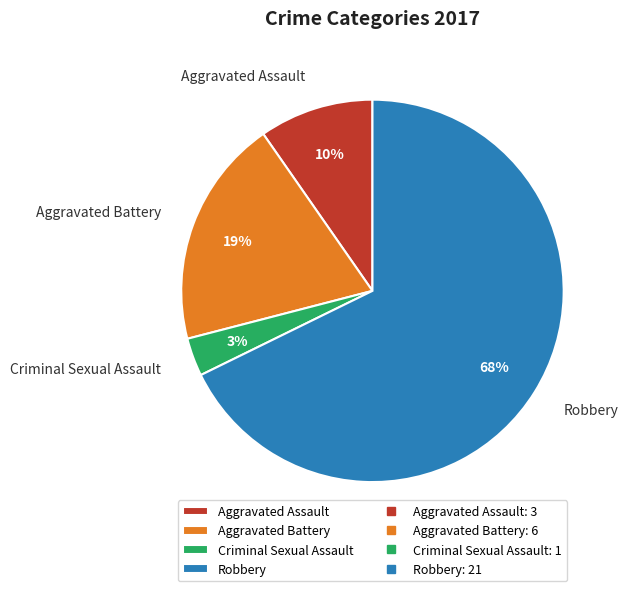

What is the majority slice?

Robbery